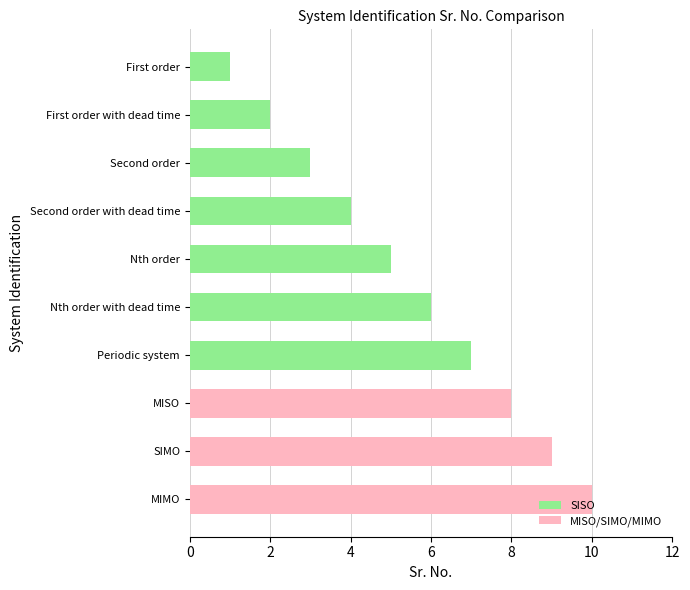

List the labels in order of value, largest first.

MIMO, SIMO, MISO, Periodic system, Nth order with dead time, Nth order, Second order with dead time, Second order, First order with dead time, First order